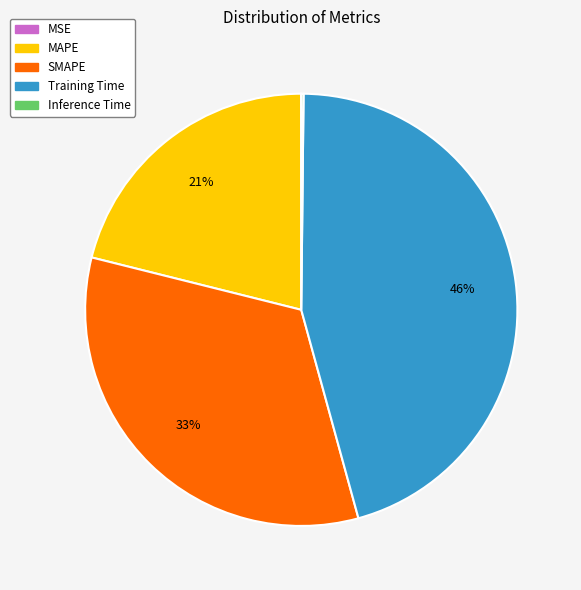

Which category has the biggest portion of the pie?

Training Time